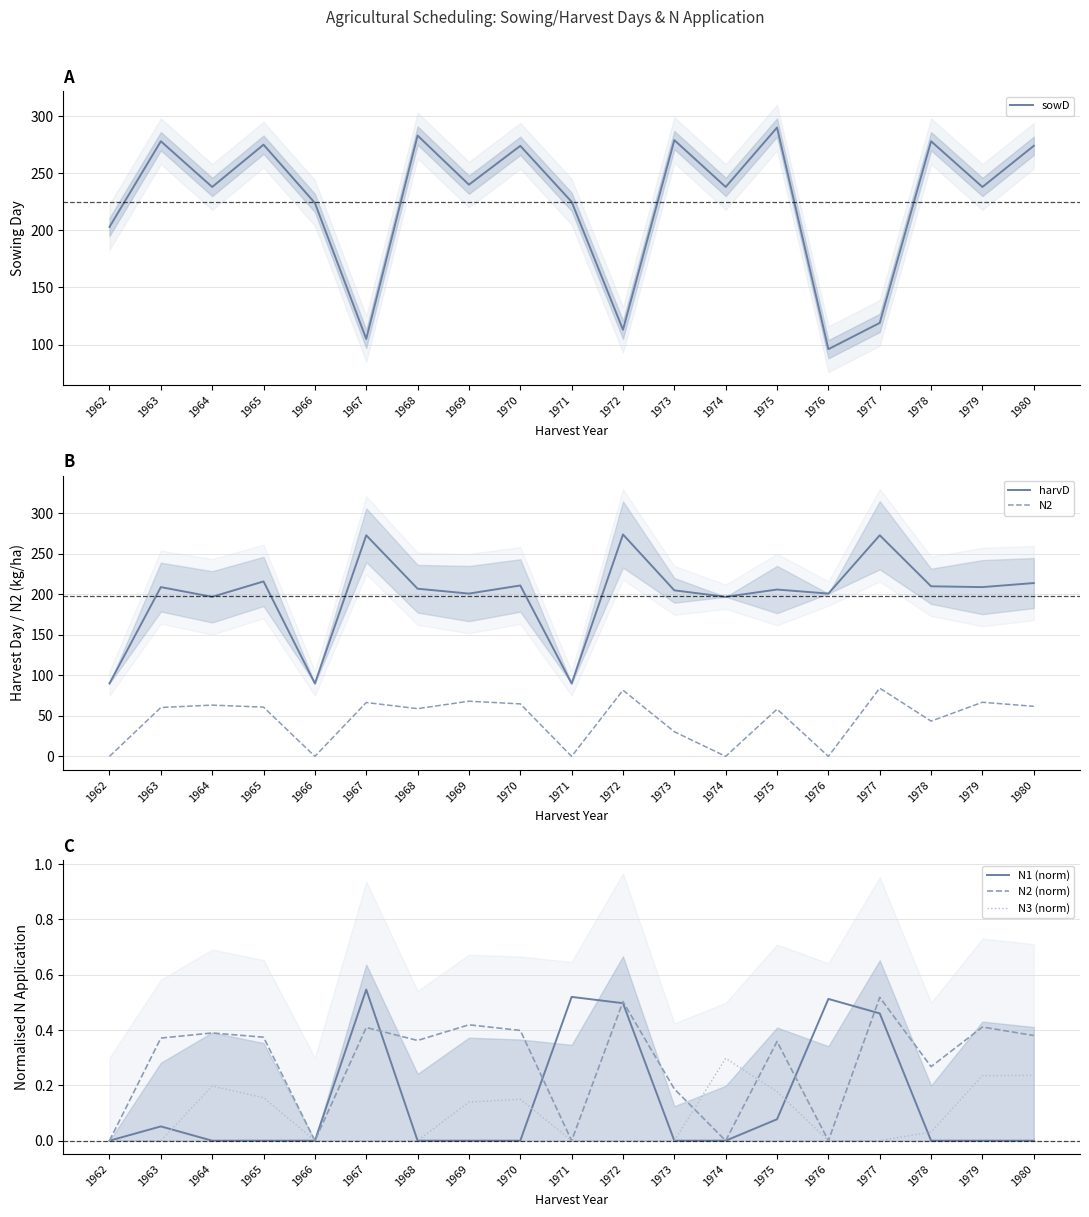

Reading left to right, list all the values displayed in this chart.

sowD: 203.0	278.0	238.0	275.0	224.0	105.0	283.0	240.0	274.0	225.0	113.0	279.0	238.0	290.0	96.0	119.0	278.0	238.0	274.0
harvD: 90.0	209.0	197.0	216.0	90.0	273.0	207.0	201.0	211.0	90.0	274.0	205.0	197.0	206.0	201.0	273.0	210.0	209.0	214.0
N2: 0.0	60.3	63.3	60.8	0.0	66.5	58.9	68.1	64.8	0.0	81.7	30.4	0.0	58.3	0.0	84.2	43.5	66.8	61.8
N1 (norm): 0.0	0.1	0.0	0.0	0.0	0.5	0.0	0.0	0.0	0.5	0.5	0.0	0.0	0.1	0.5	0.5	0.0	0.0	0.0
N2 (norm): 0.0	0.4	0.4	0.4	0.0	0.4	0.4	0.4	0.4	0.0	0.5	0.2	0.0	0.4	0.0	0.5	0.3	0.4	0.4
N3 (norm): 0.0	0.0	0.2	0.2	0.0	0.0	0.0	0.1	0.2	0.0	0.0	0.0	0.3	0.2	0.0	0.0	0.0	0.2	0.2